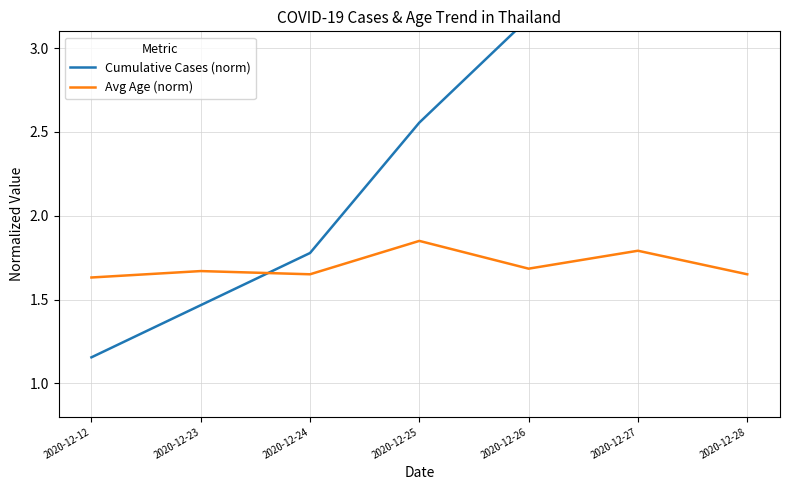

Between which two adjacent categories do Avg Age (norm) and Cumulative Cases (norm) first intersect?

2020-12-23 and 2020-12-24